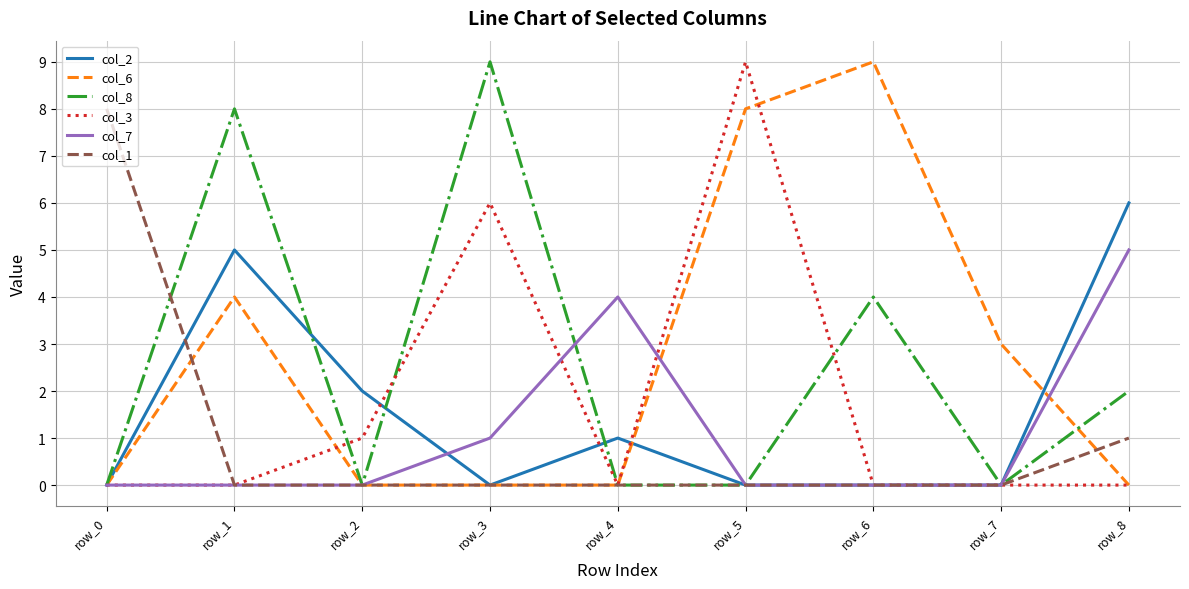

Is the value of col_6 at row_1 greater than the value of col_3 at row_0?

Yes